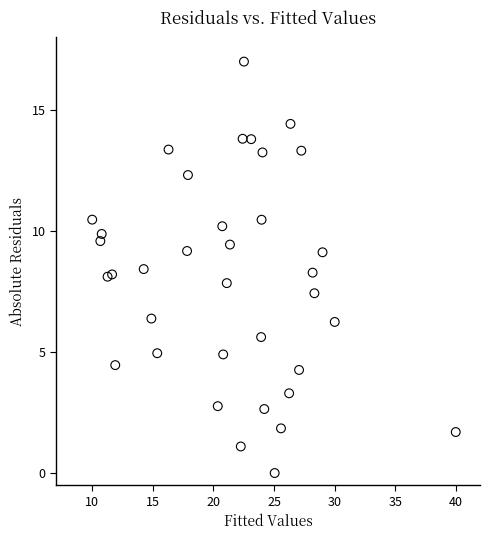

What is the range of Y values (max minus min)?

17.0